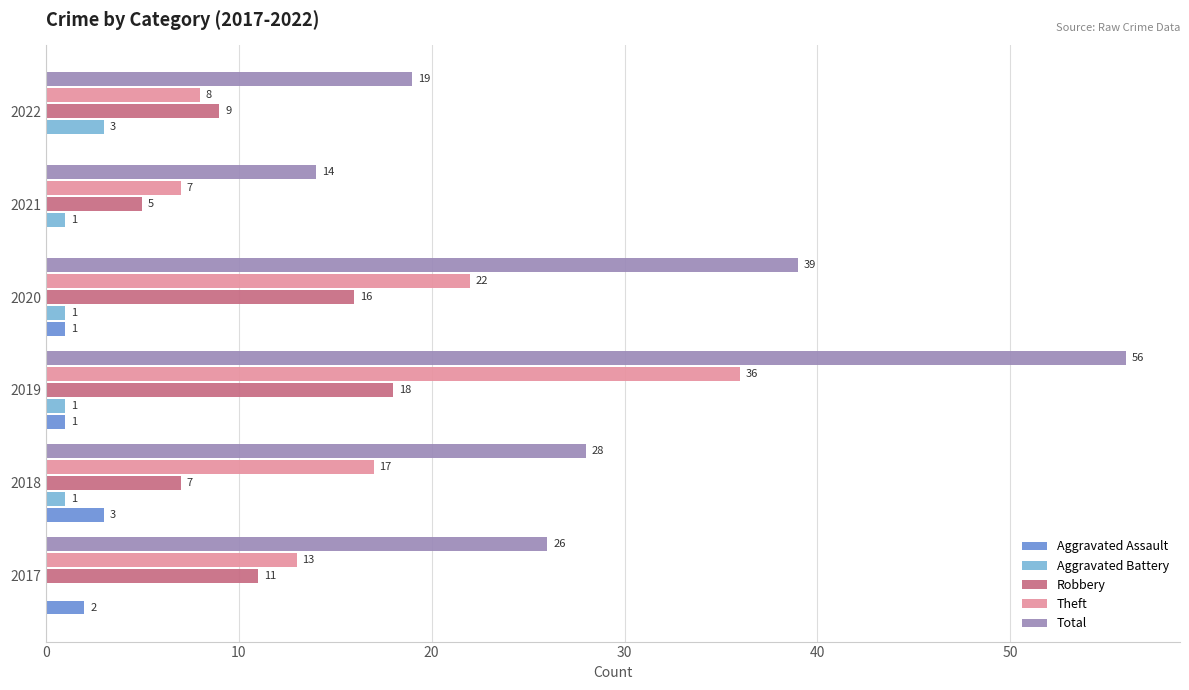

Is the value of Total at 2017 greater than the value of Theft at 2021?

Yes